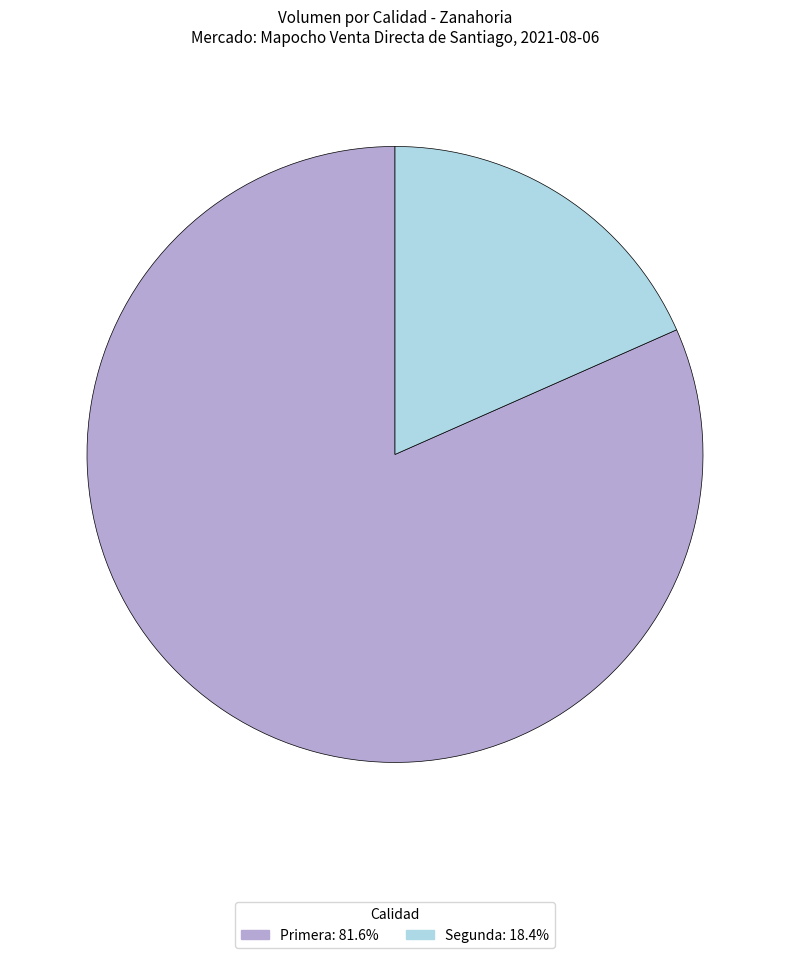

How many segments does this pie chart have?

2